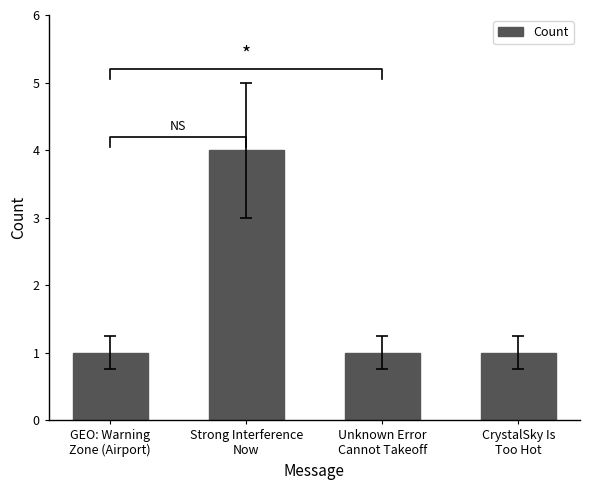

What is the minimum value shown in the chart?

1